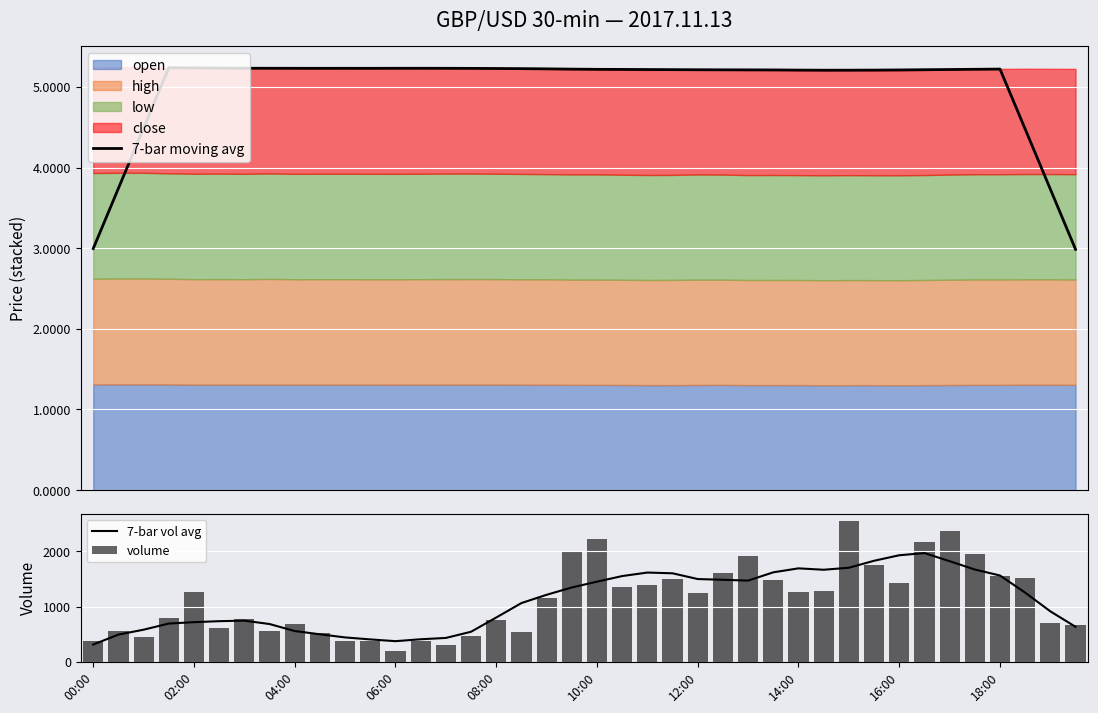

What is the sum of all volume values?

45086